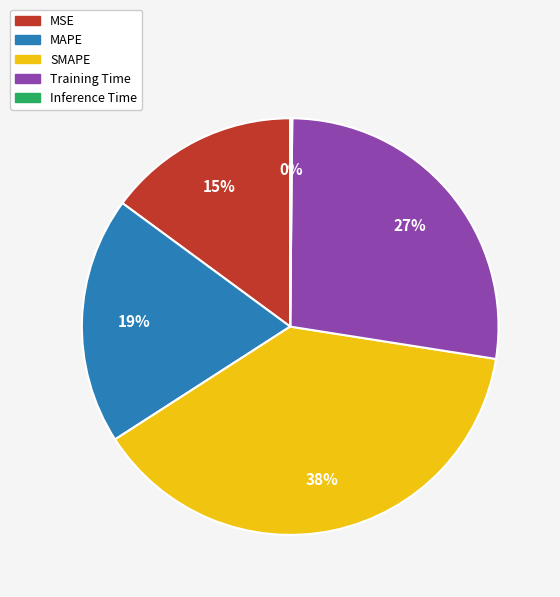

To the nearest percent, what percentage of the pie is MSE?

15%